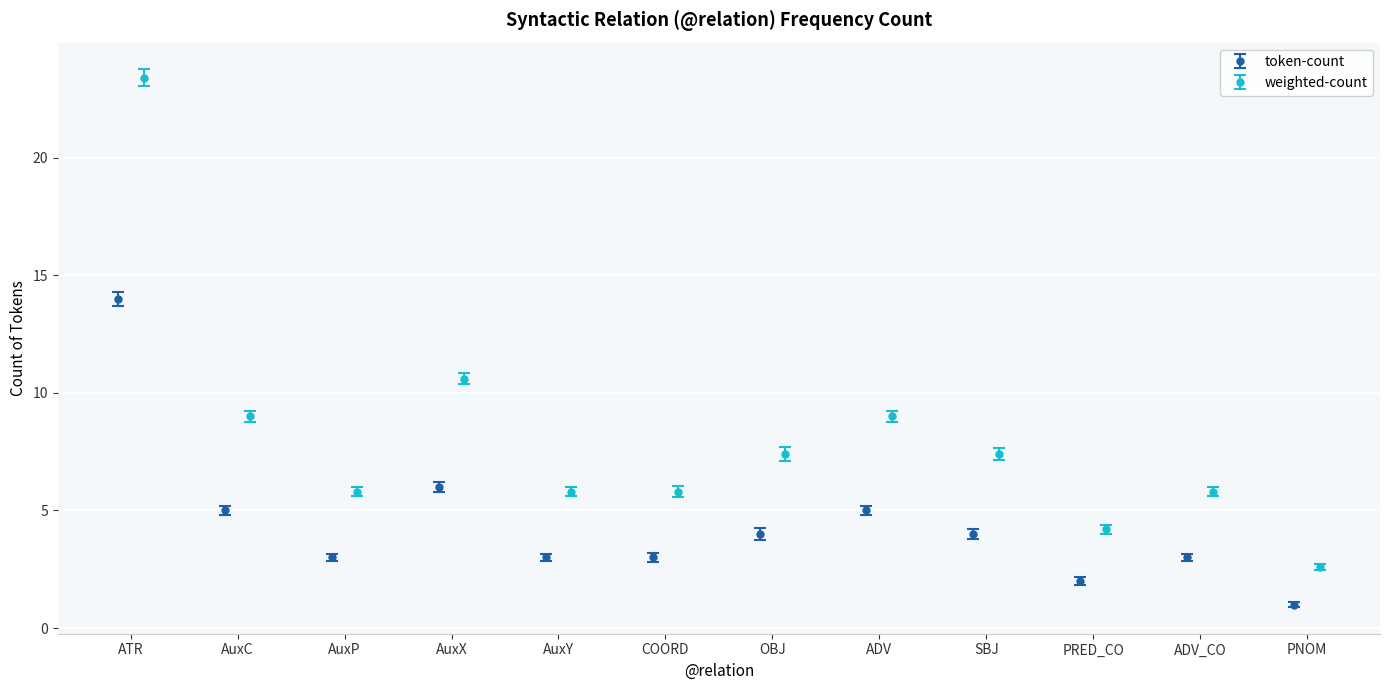

What is the value of the token-count point at the 12th from the left?

1